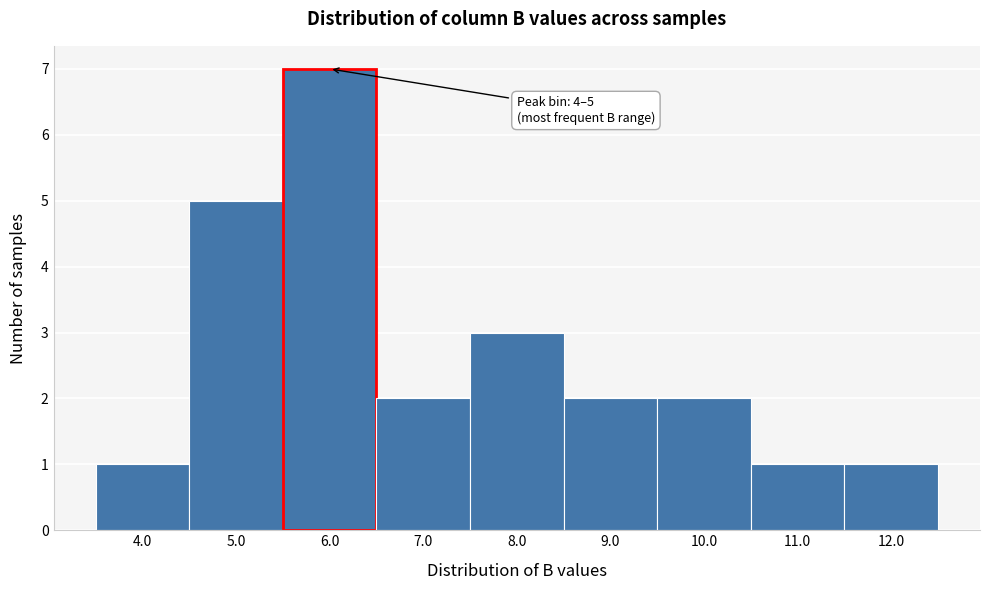

Reading left to right, what are all the values shown in this chart?

4.0=1	5.0=5	6.0=7	7.0=2	8.0=3	9.0=2	10.0=2	11.0=1	12.0=1